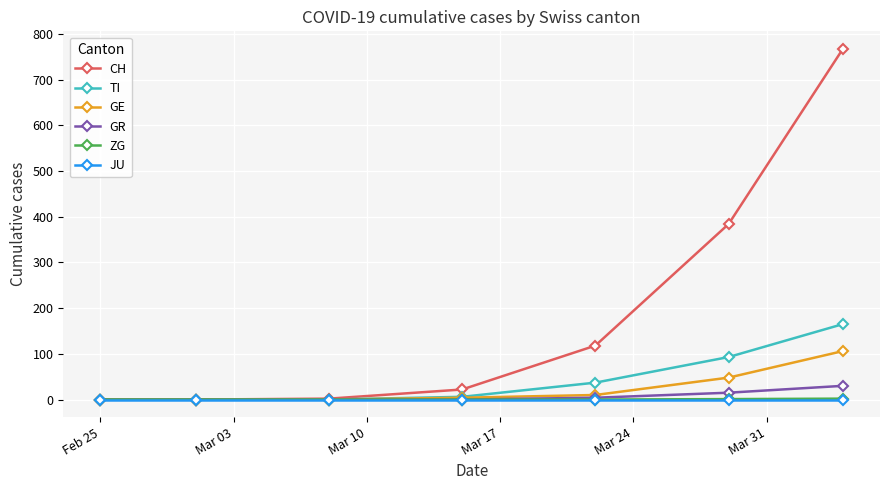

What is the maximum value shown in the chart?

767